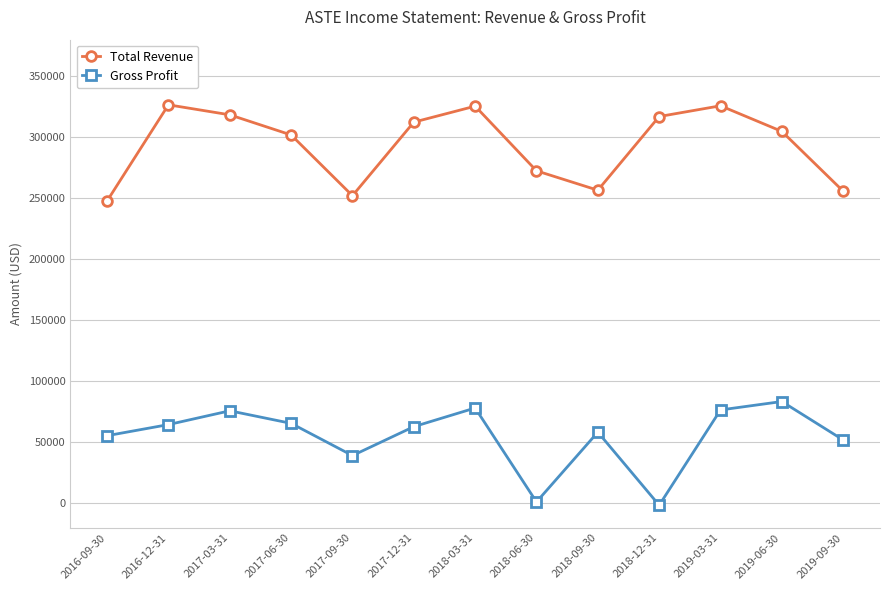

What value does the Gross Profit series have at 2016-12-31, to the nearest 50?

64500